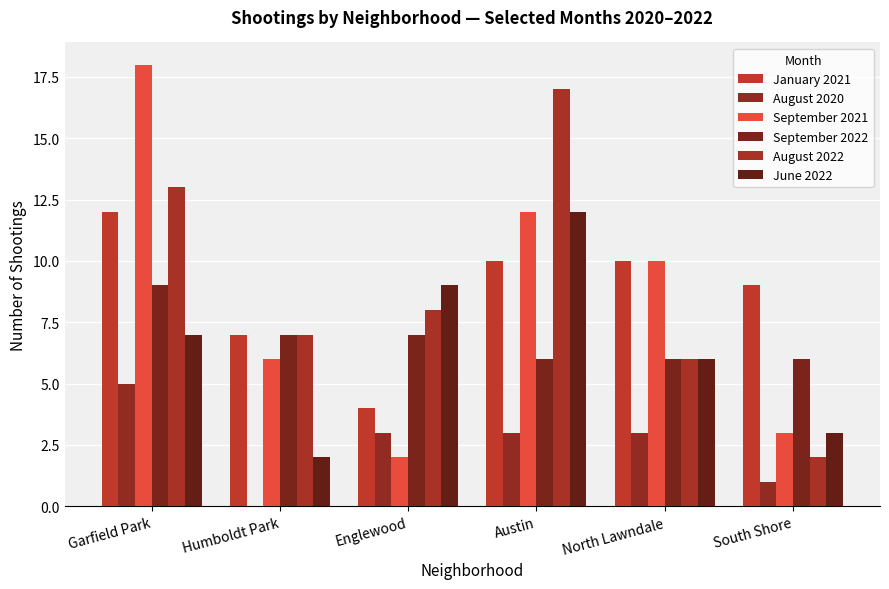

What is the difference between the maximum and second lowest values in the September 2022 series?

3